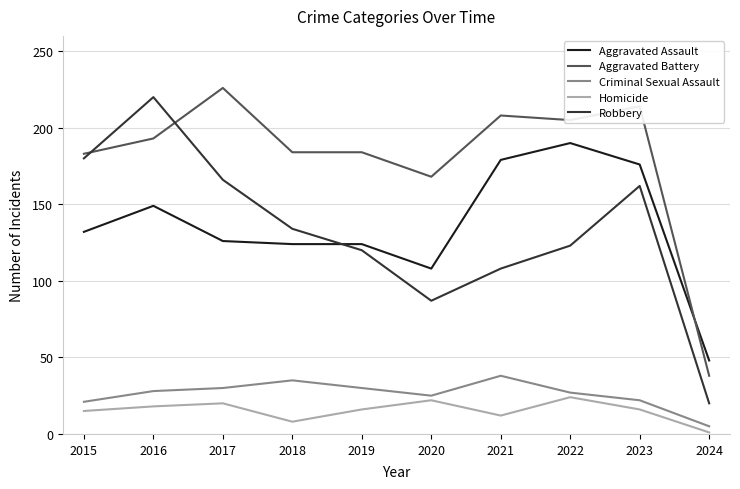

Is this an area chart (filled region under the line)?

No